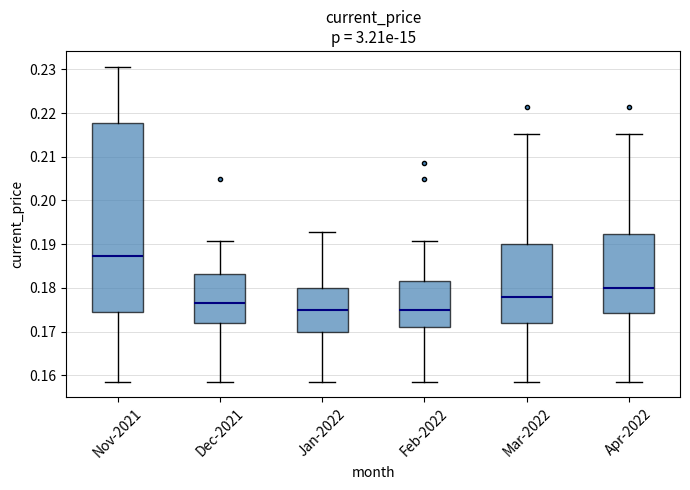

Reading left to right, transcribe this box plot: for each box, give where its median line is, the range the box spans, and where its two whiskers end, as read against the y-axis. The values are not printed on the chart, so give them approximately, as read against the axis.

Nov-2021: median 0.187, box 0.174 to 0.218, whiskers 0.159 to 0.231
Dec-2021: median 0.176, box 0.172 to 0.183, whiskers 0.159 to 0.191
Jan-2022: median 0.175, box 0.170 to 0.180, whiskers 0.159 to 0.193
Feb-2022: median 0.175, box 0.171 to 0.182, whiskers 0.159 to 0.191
Mar-2022: median 0.178, box 0.172 to 0.190, whiskers 0.159 to 0.215
Apr-2022: median 0.180, box 0.174 to 0.192, whiskers 0.159 to 0.215